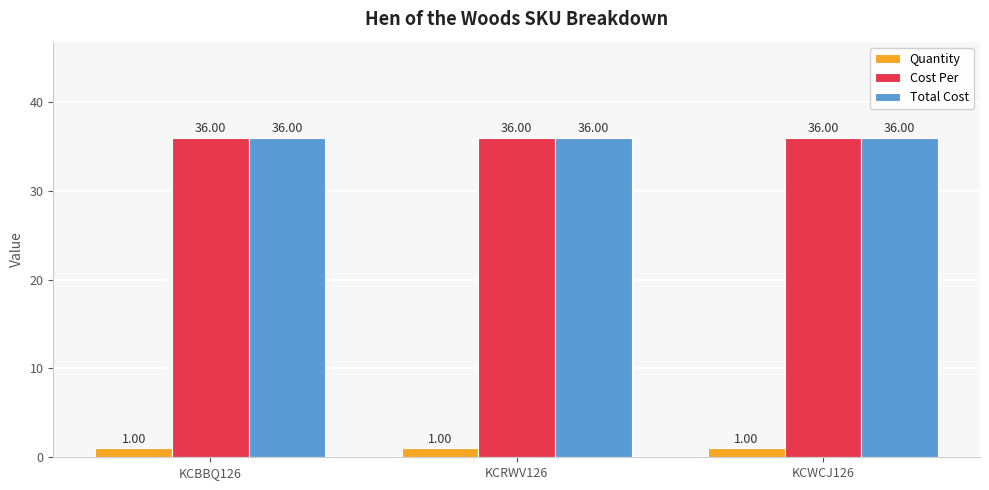

What is the difference between the highest and lowest values at KCRWV126?

35